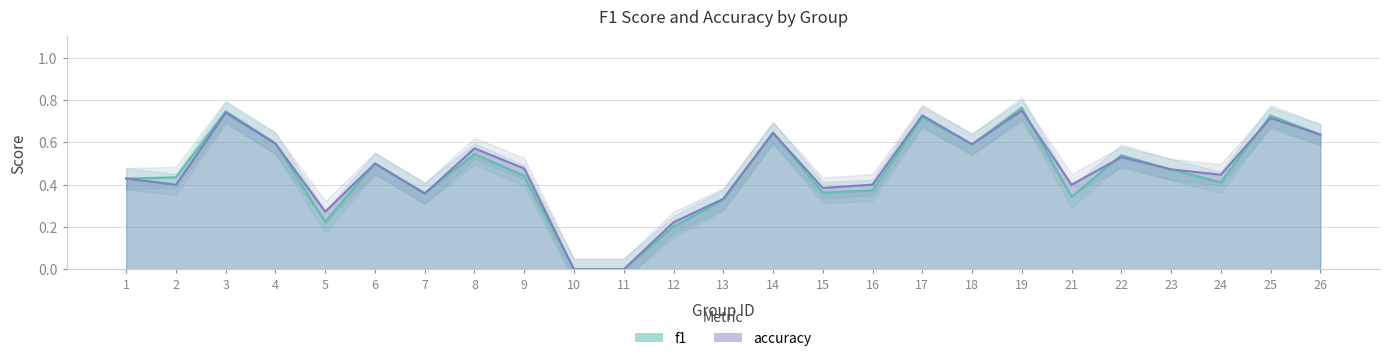

What is the average value of the accuracy series?

0.5